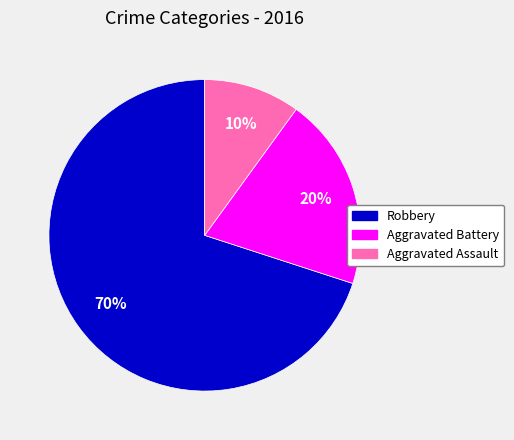

True or false: Aggravated Assault accounts for 10% of the total.

True